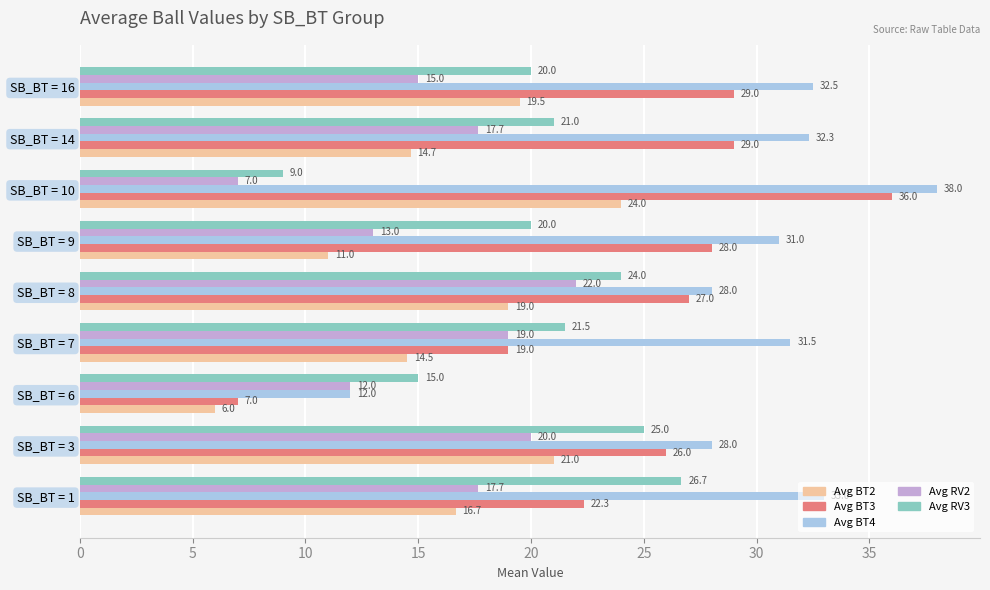

What is the average value of the Avg BT4 series?

29.6